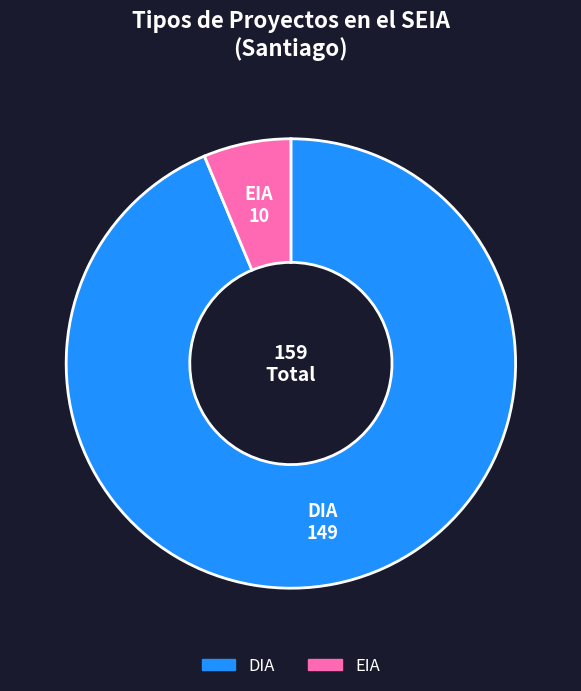

What is the ratio of the value at EIA to the value at DIA?

0.1